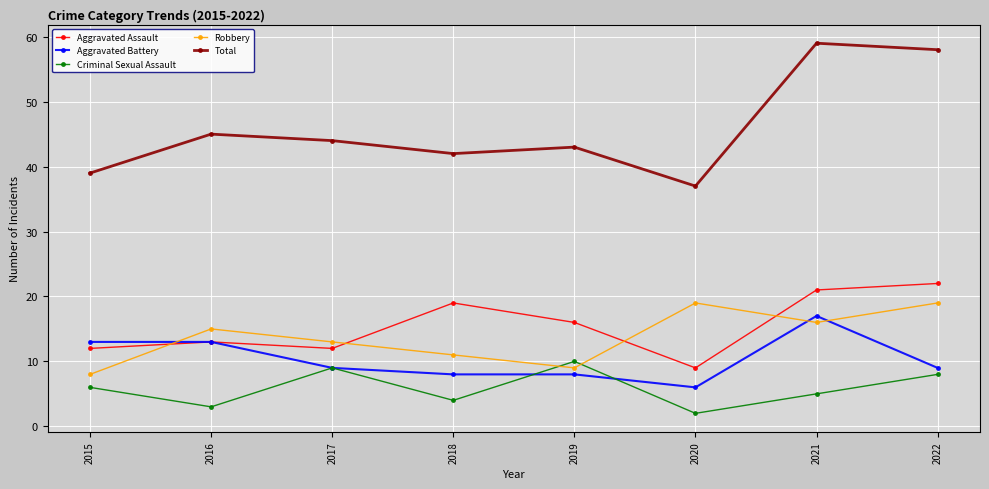

True or false: Criminal Sexual Assault and Aggravated Assault cross at least once.

False